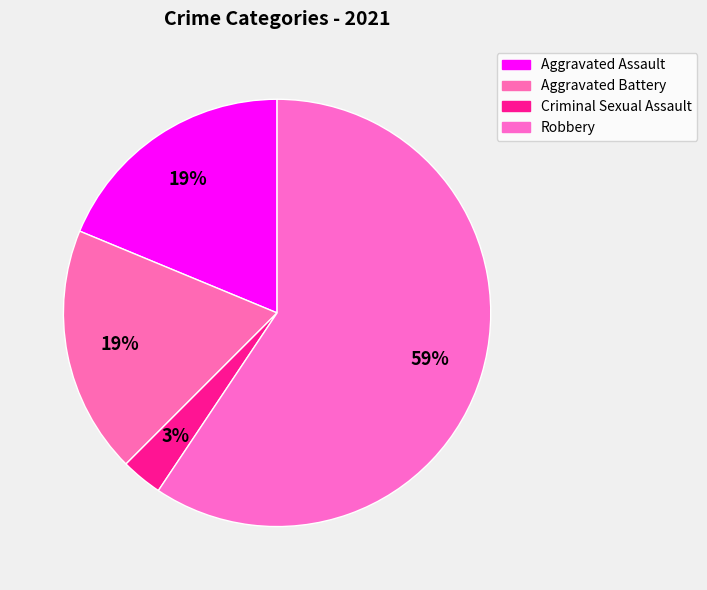

The Aggravated Assault slice represents 19% of the pie. True or false?

True